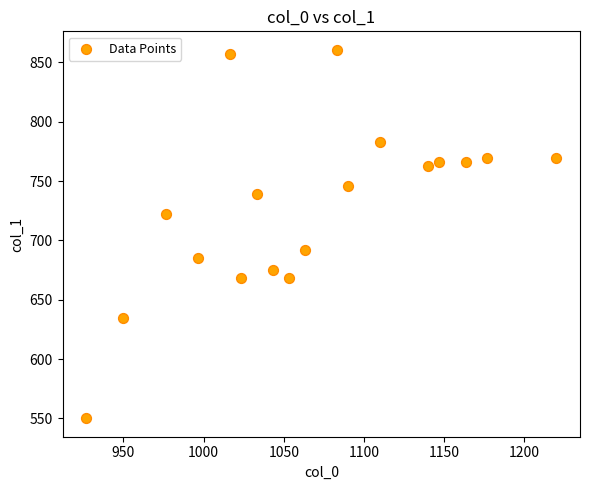

What Y value in the scatter plot is closest to 705?

691.9